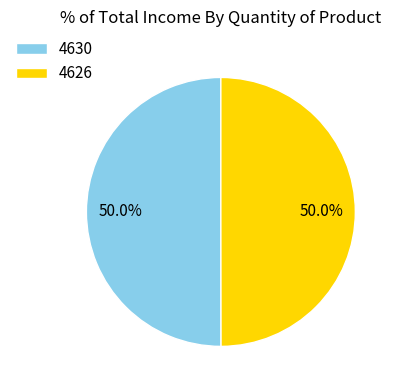

The 4626 slice represents 50% of the pie. True or false?

True